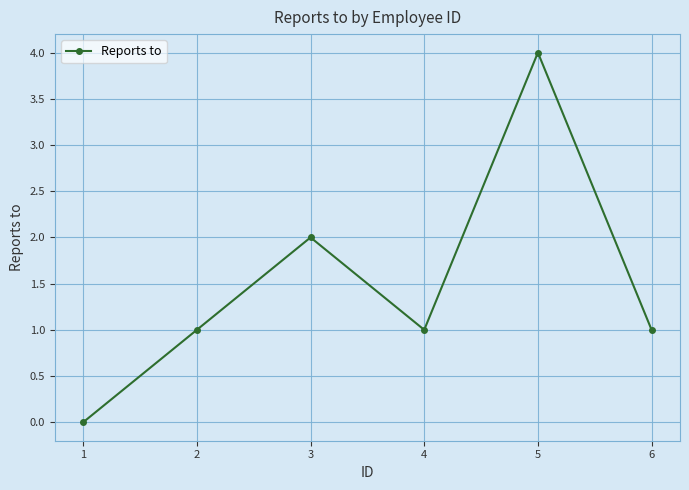

Reading right to left, extract all data points from this chart.

1	4	1	2	1	0